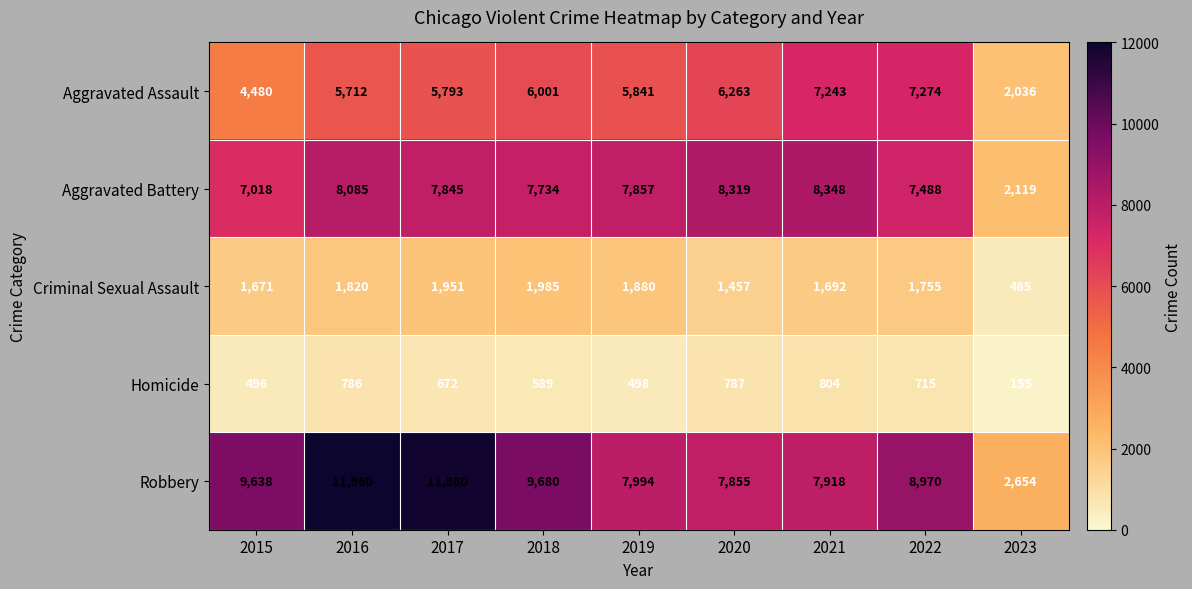

What is the average value of the Criminal Sexual Assault series?

1633